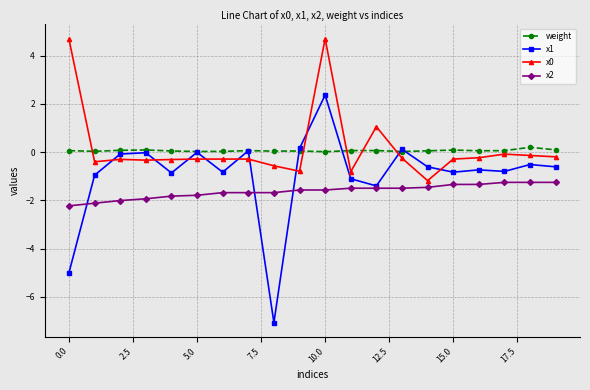

What is the sum of all x0 values?

3.6